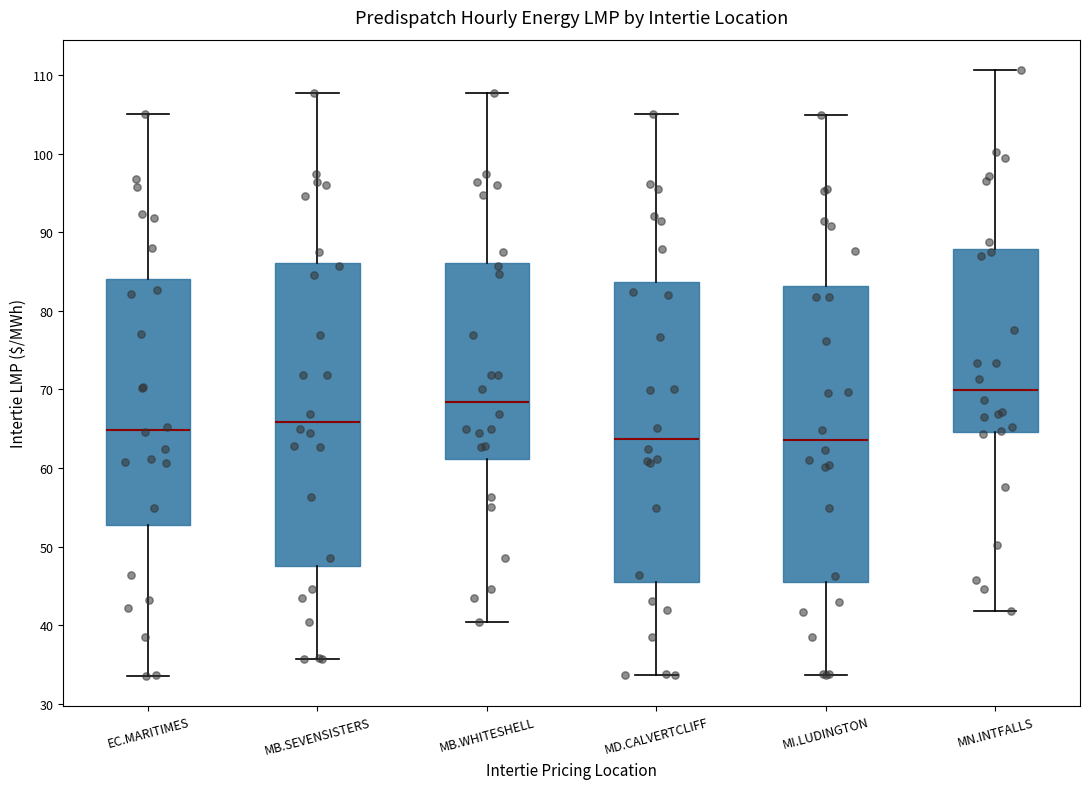

Reading left to right, transcribe this box plot: for each box, give where its median line is, the range the box spans, and where its two whiskers end, as read against the y-axis. The values are not printed on the chart, so give them approximately, as read against the axis.

EC.MARITIMES: median 65, box 53 to 84, whiskers 34 to 105
MB.SEVENSISTERS: median 66, box 48 to 86, whiskers 36 to 108
MB.WHITESHELL: median 68, box 61 to 86, whiskers 40 to 108
MD.CALVERTCLIFF: median 64, box 46 to 84, whiskers 34 to 105
MI.LUDINGTON: median 64, box 45 to 83, whiskers 34 to 105
MN.INTFALLS: median 70, box 65 to 88, whiskers 42 to 111